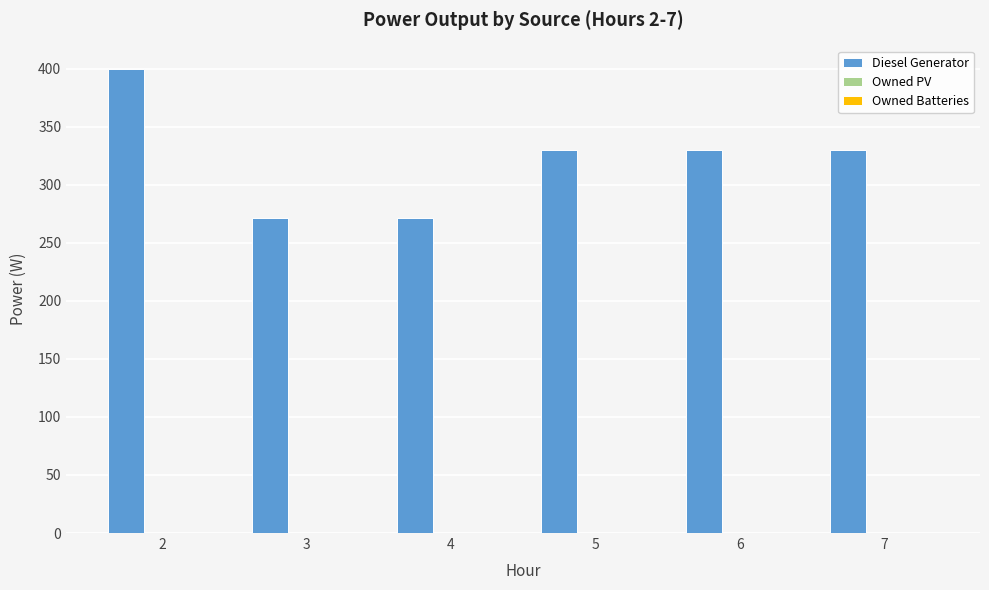

What is the smallest value displayed?

271